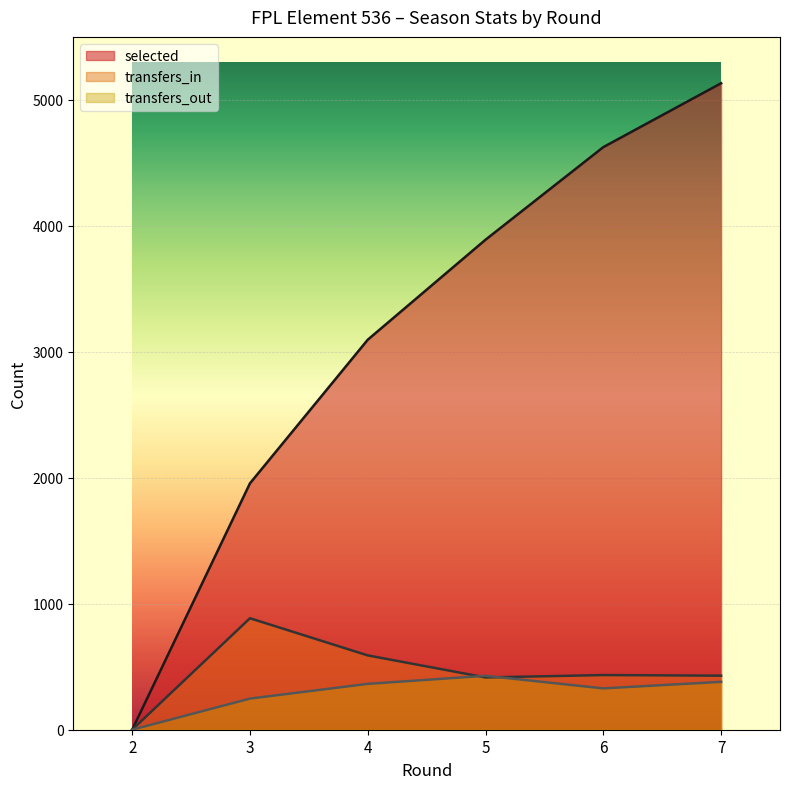

What is the spread (max minus min) of values at 5?

3475